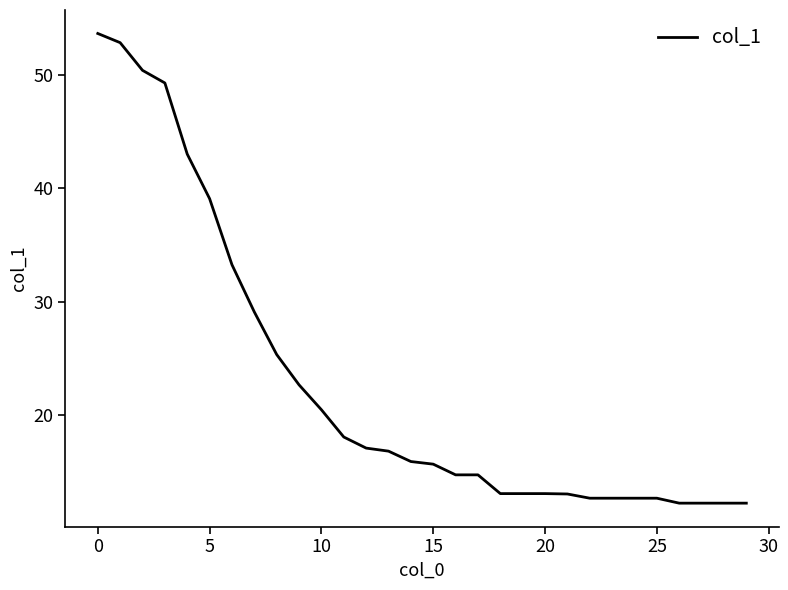

What is the maximum value shown in the chart?

53.6